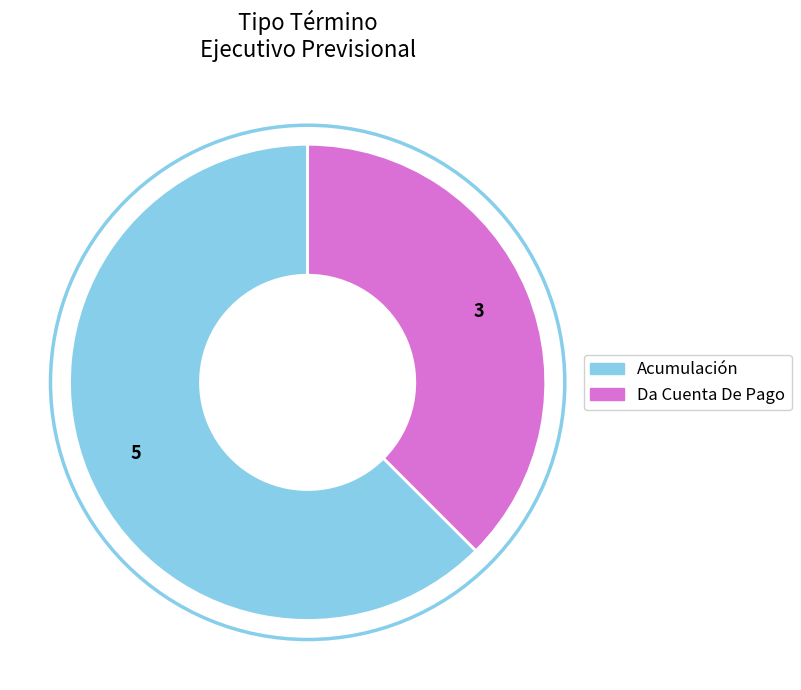

Is the sum of Da Cuenta De Pago and Acumulación greater than half?

Yes